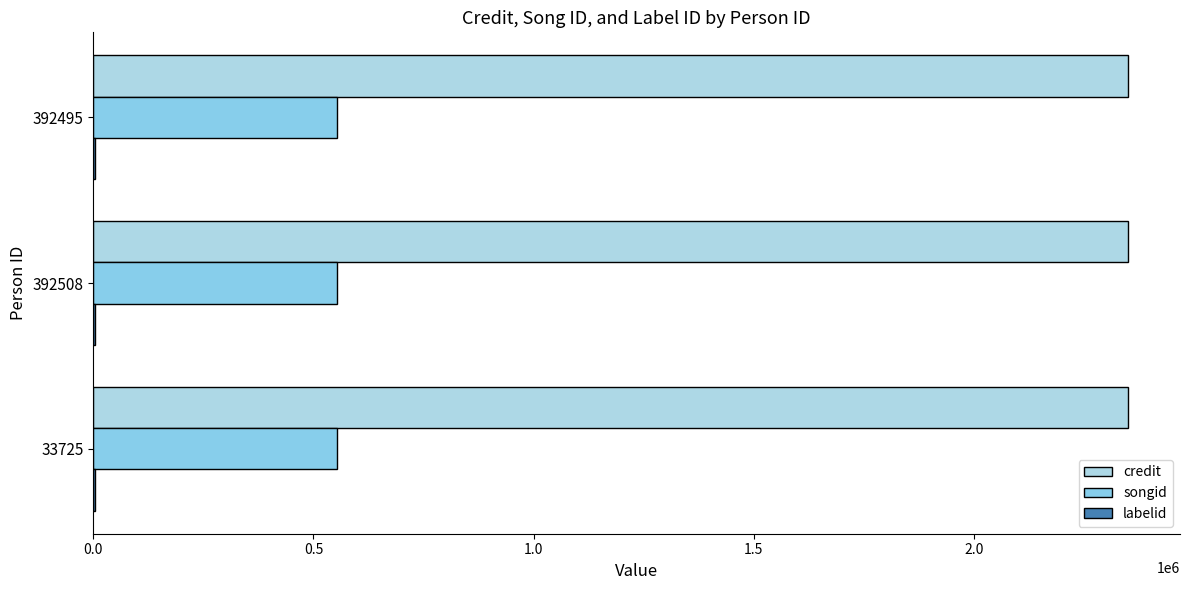

How many data points does each series have?

3